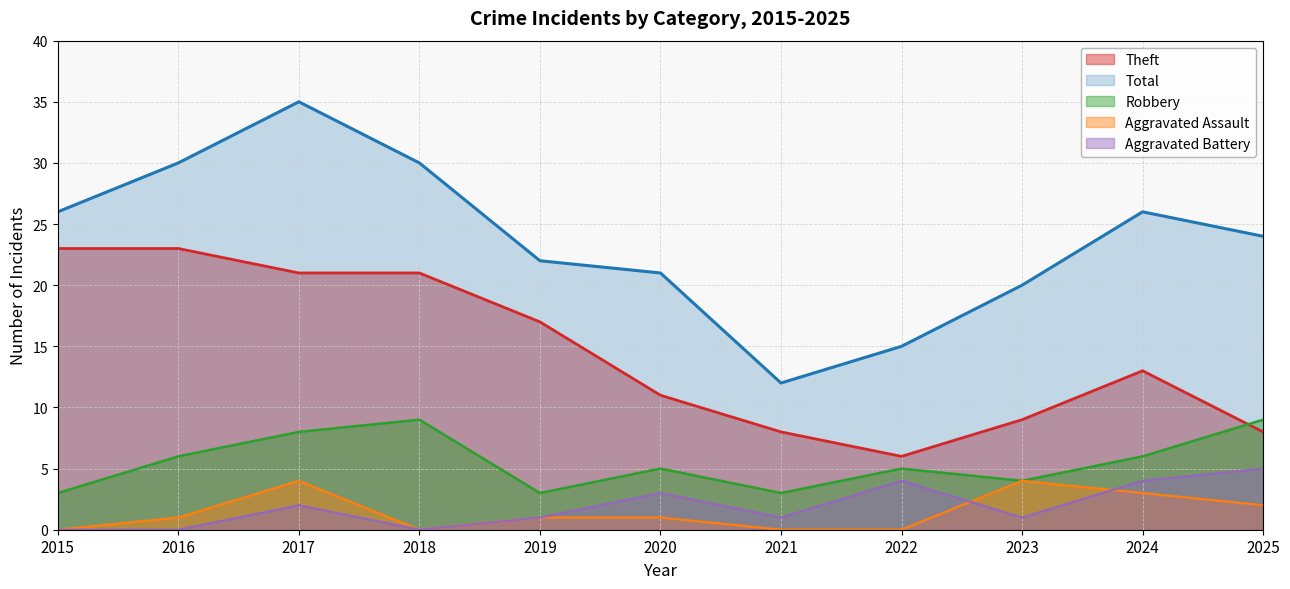

Which label corresponds to the smallest value in the chart?

2015